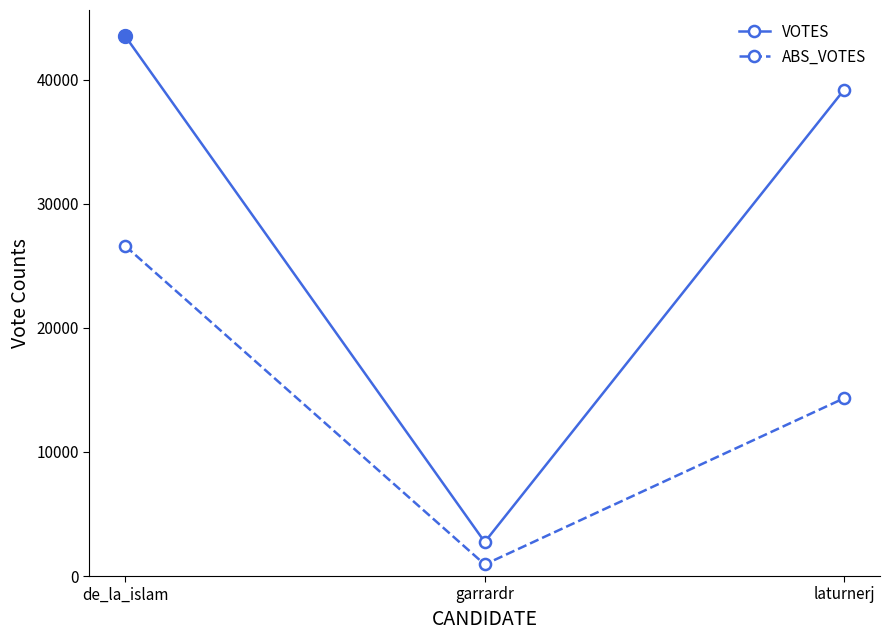

At which category is the sum across all series the highest?

de_la_islam